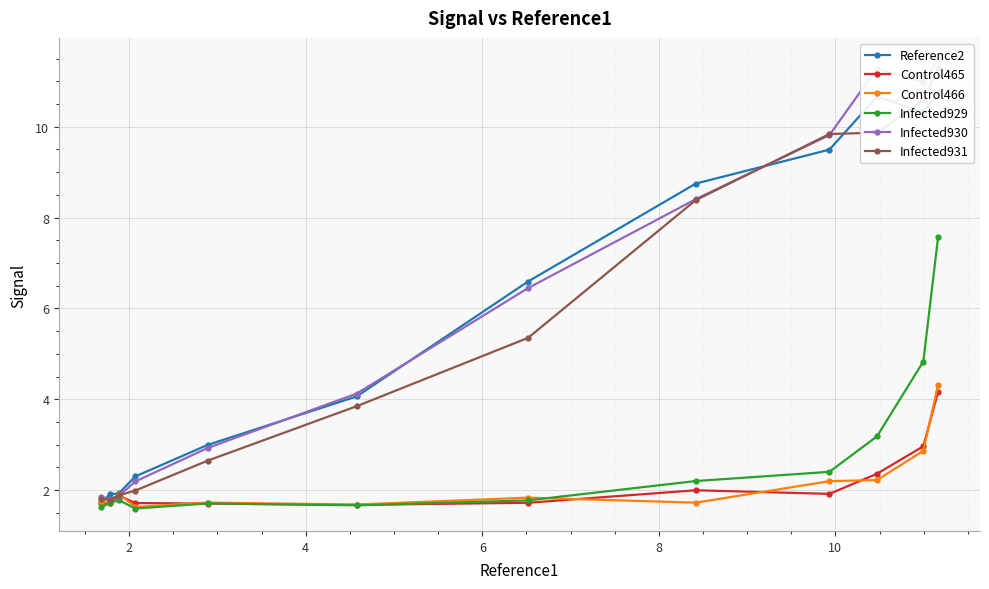

How many distinct data groups are displayed?

6